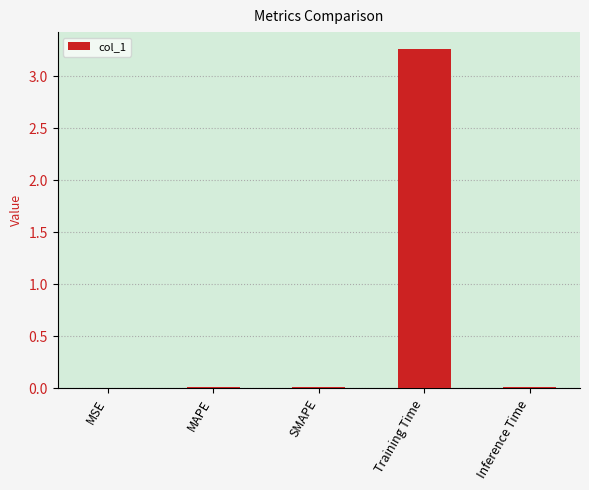

At which category does the chart reach its peak across all series?

Training Time